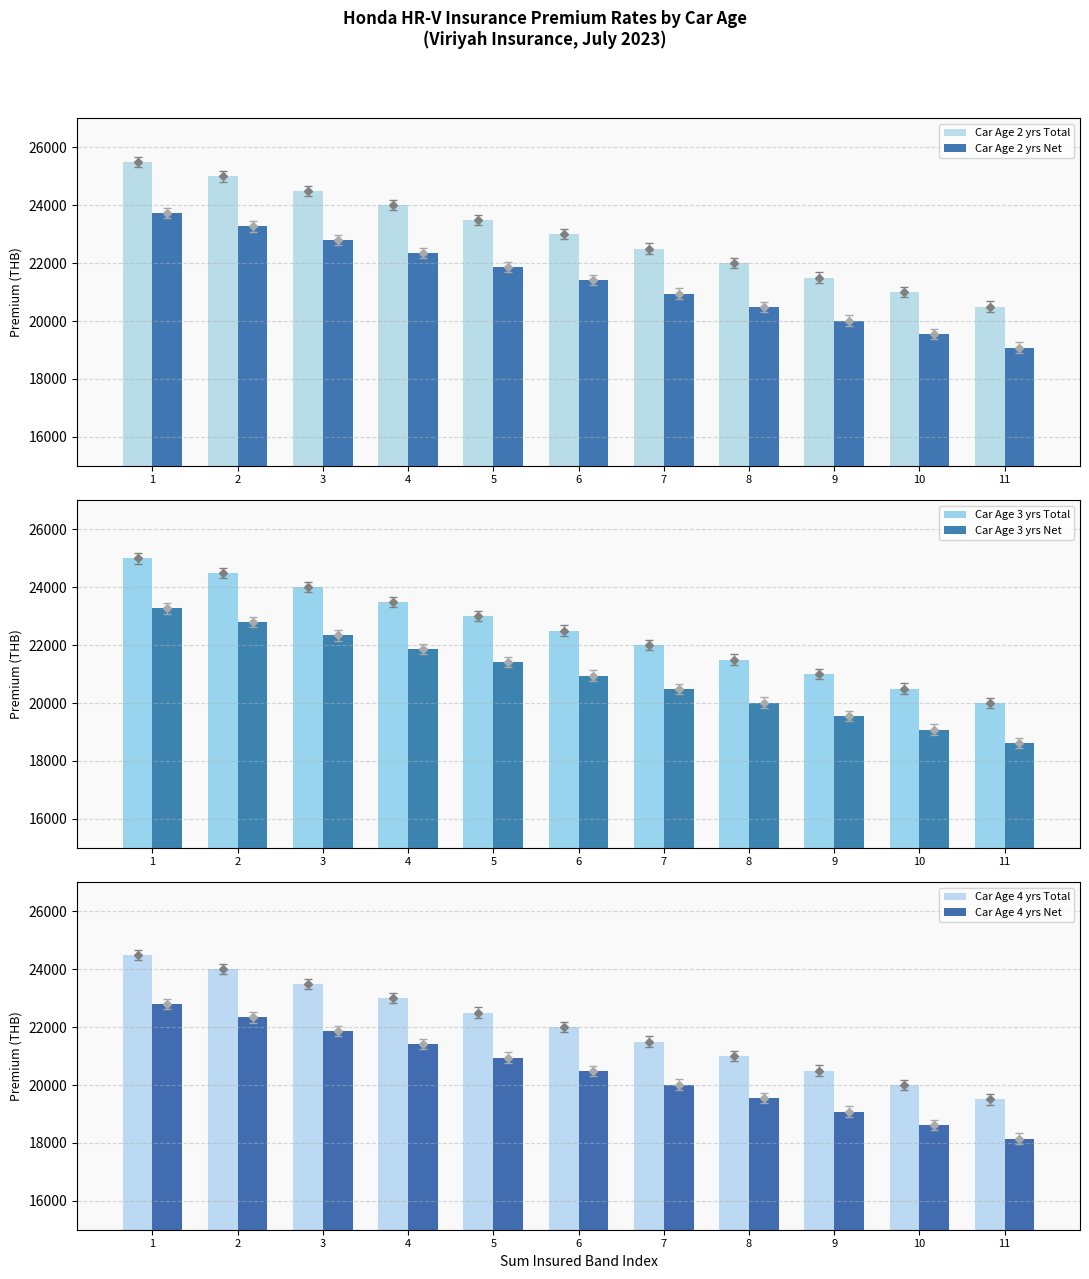

Between 2 and 3, which series saw the biggest shift?

Car Age 2 yrs Total